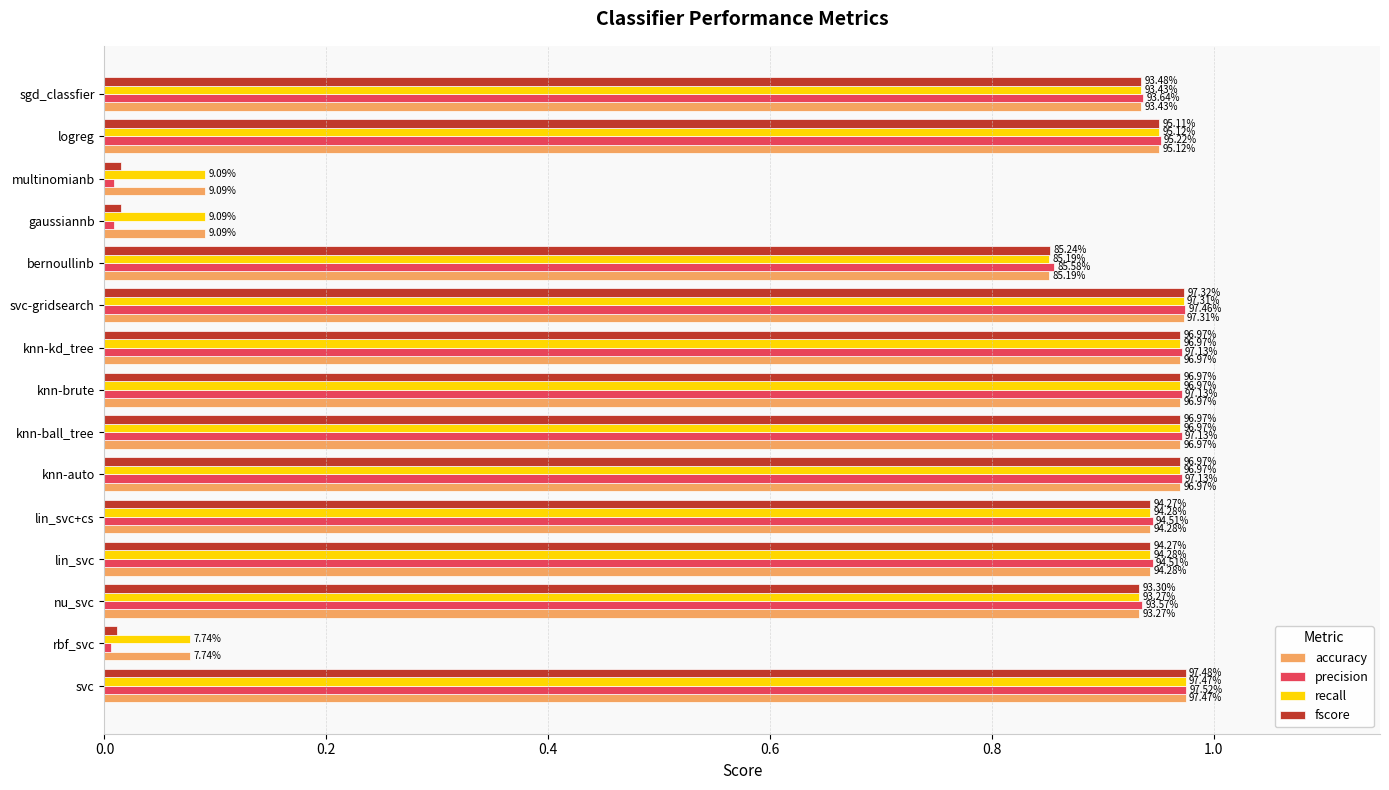

What are all the series names shown in the legend?

accuracy, precision, recall, fscore